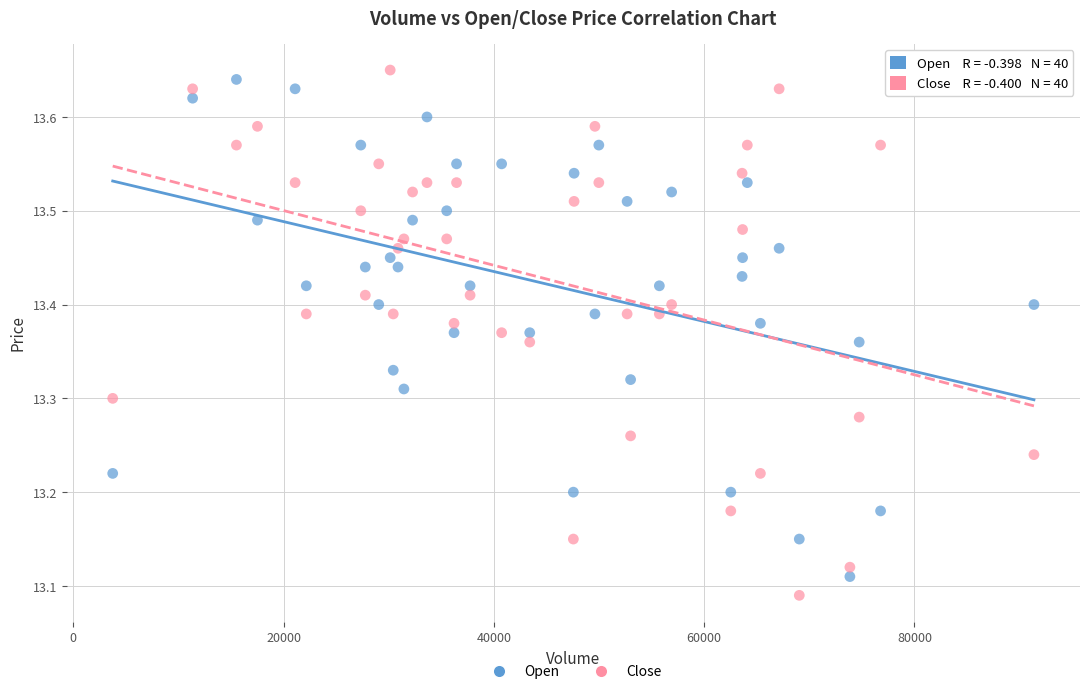

Which series has the widest spread of Y values?

Close